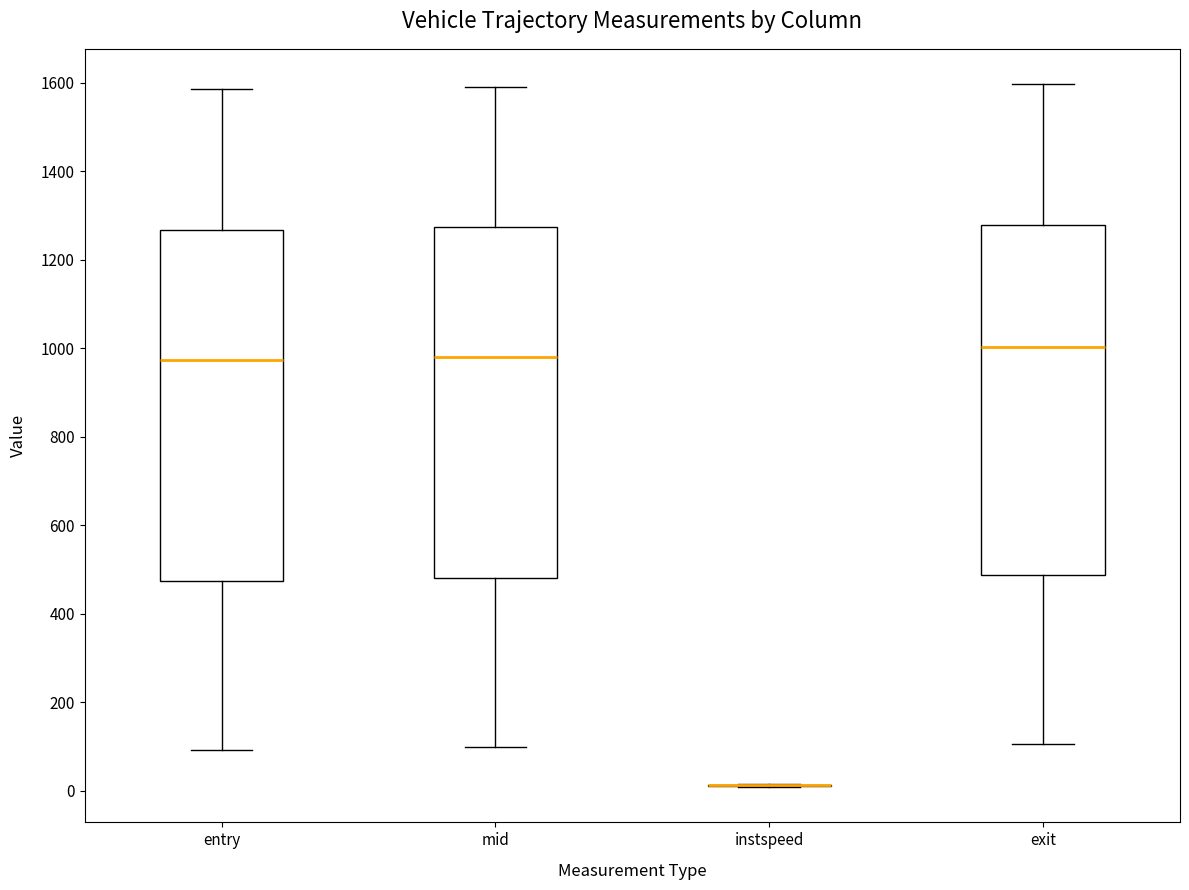

Where does the median line of the box for entry sit on the y-axis? The values are not printed on the chart, so give them approximately, as read against the axis.

980